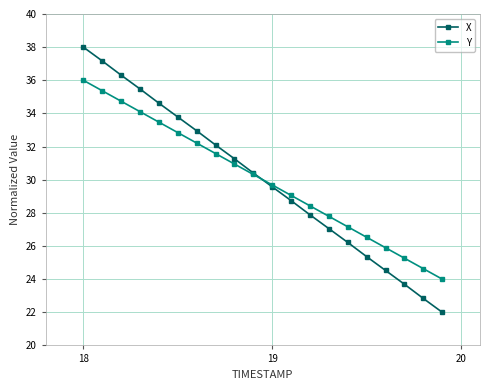

Which series ends up on top after the final intersection of X and Y?

Y